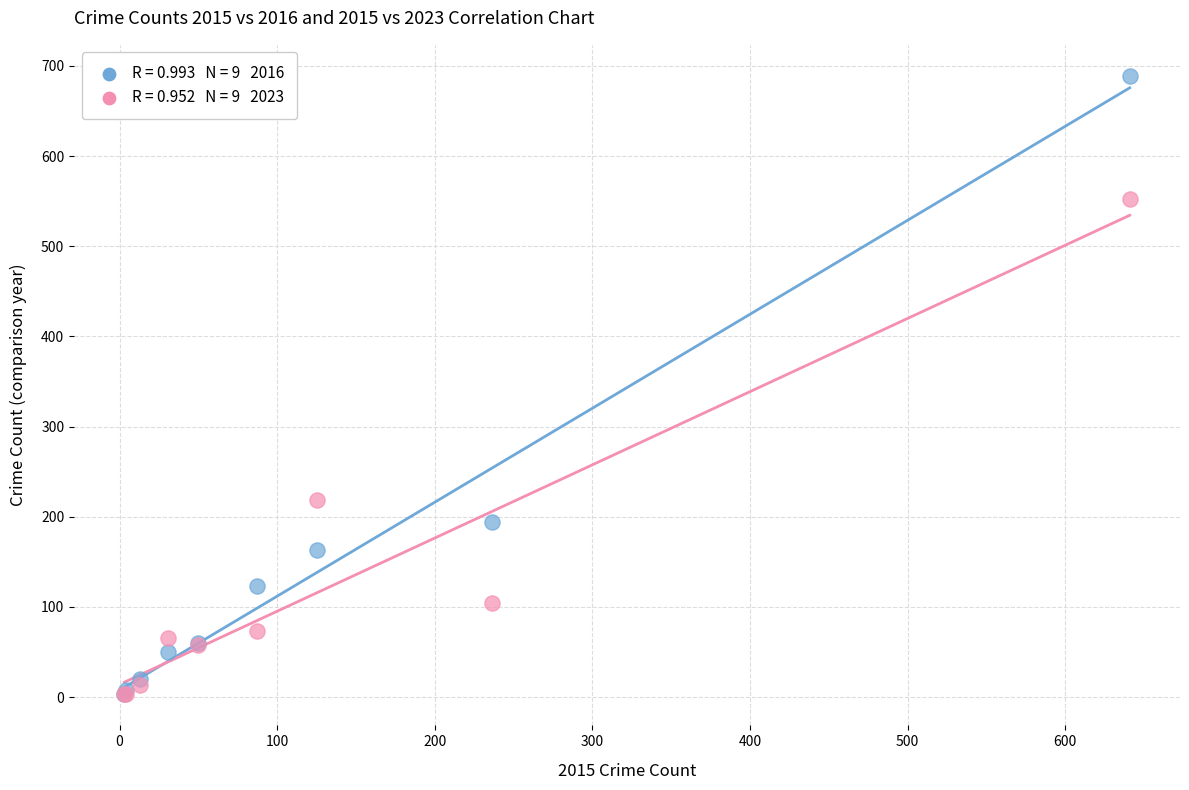

Across all series, what Y value is closest to 346?

219